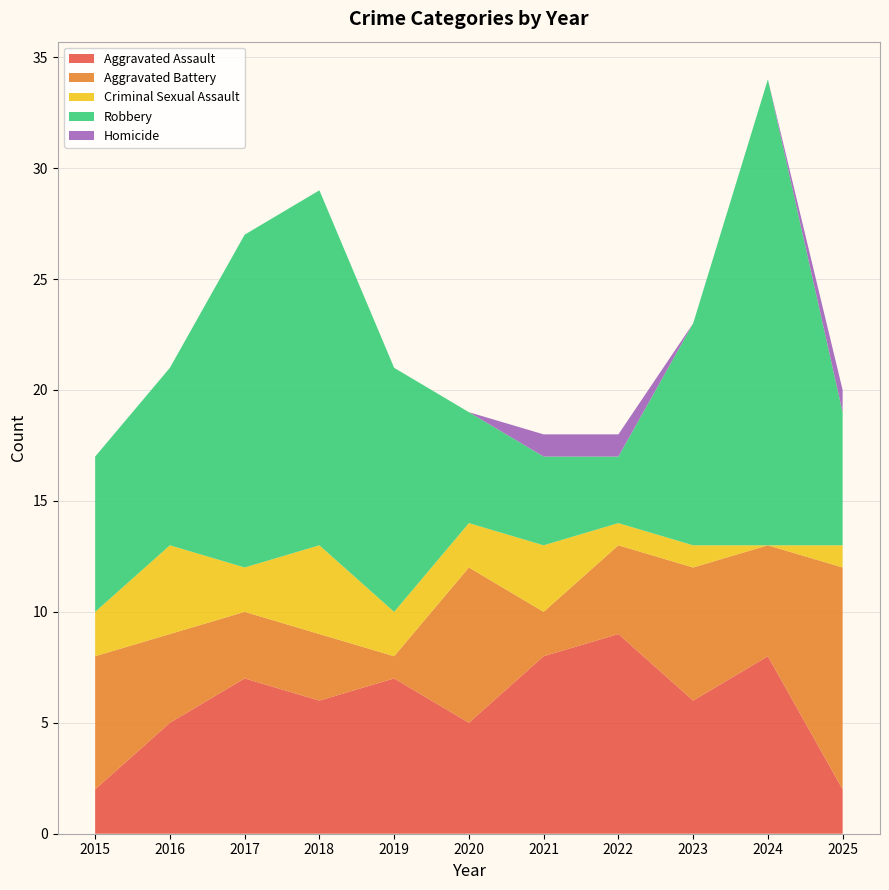

Reading right to left, list all the values displayed in this chart.

Aggravated Assault: 2	8	6	9	8	5	7	6	7	5	2
Aggravated Battery: 10	5	6	4	2	7	1	3	3	4	6
Criminal Sexual Assault: 1	0	1	1	3	2	2	4	2	4	2
Robbery: 6	21	10	3	4	5	11	16	15	8	7
Homicide: 1	0	0	1	1	0	0	0	0	0	0